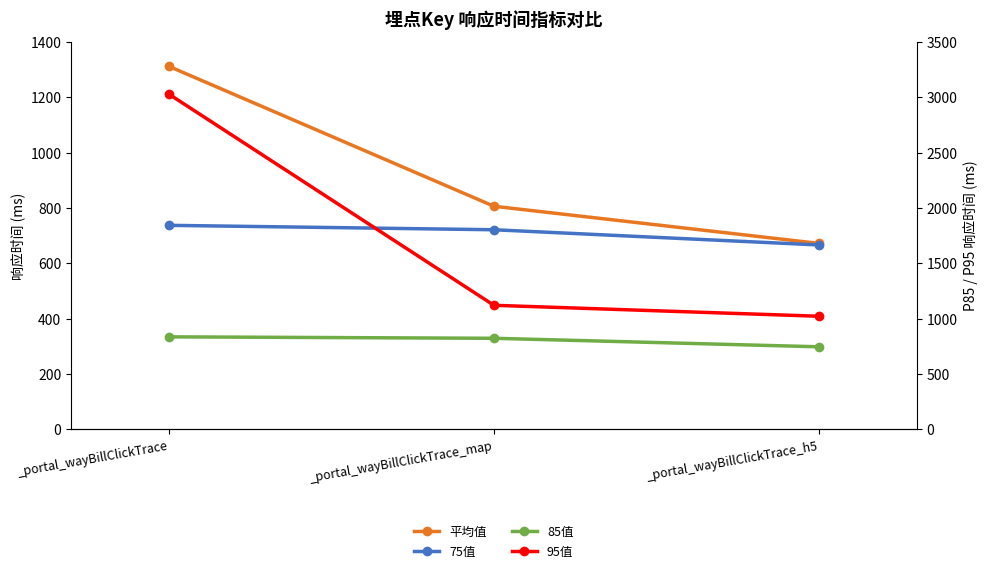

How many categories are shown in the chart?

3